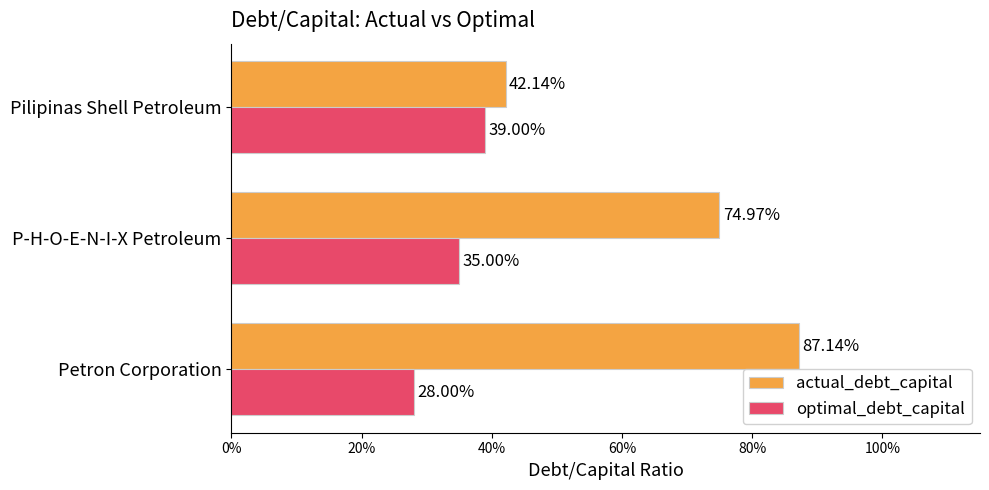

What are all the series names shown in the legend?

actual_debt_capital, optimal_debt_capital